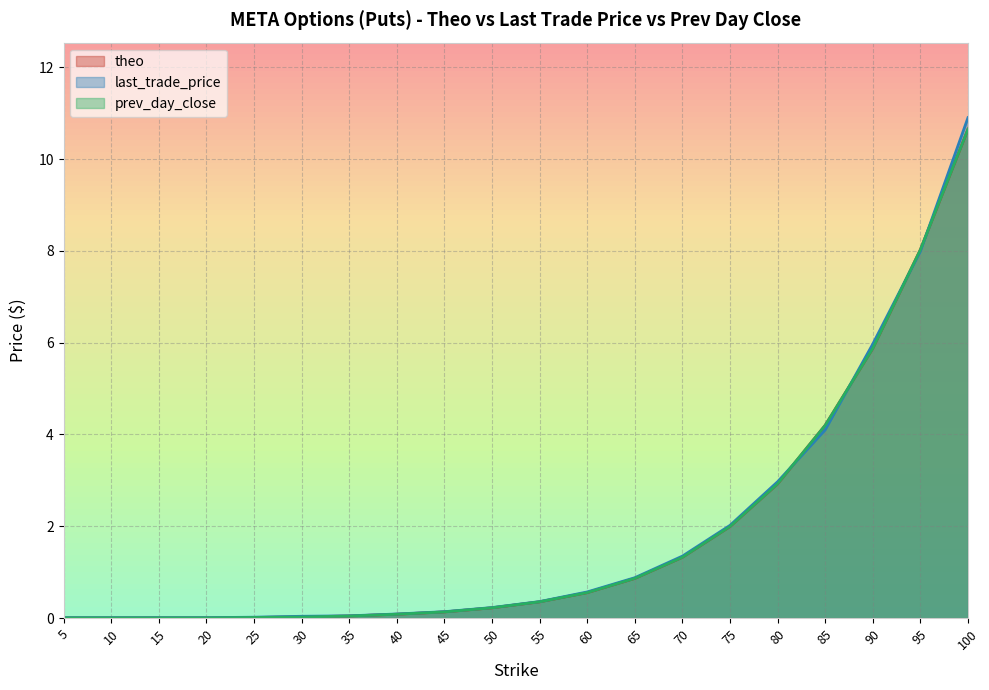

Reading right to left, what are all the values shown in this chart?

theo: 10.7	8.0	5.9	4.2	2.9	2.0	1.3	0.9	0.6	0.4	0.2	0.1	0.1	0.0	0.0	0.0	0.0	0.0	0.0	0.0
last_trade_price: 10.9	8.0	6.0	4.1	3.0	2.0	1.4	0.9	0.6	0.4	0.2	0.1	0.1	0.1	0.0	0.0	0.0	0.0	0.0	0.0
prev_day_close: 10.7	8.0	5.9	4.2	2.9	2.0	1.3	0.9	0.6	0.4	0.2	0.1	0.1	0.0	0.0	0.0	0.0	0.0	0.0	0.0